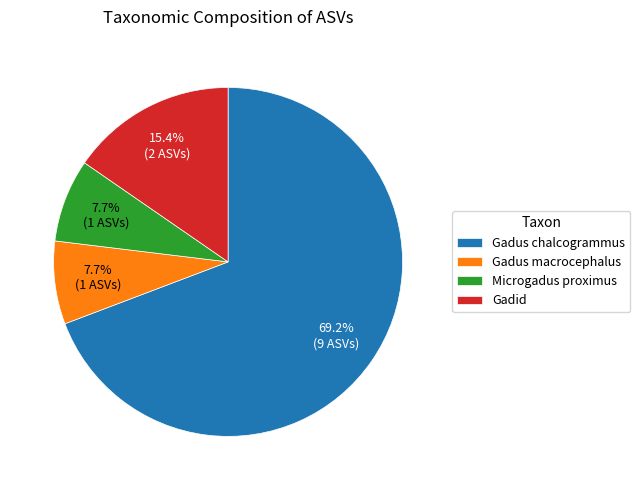

How many segments does this pie chart have?

4